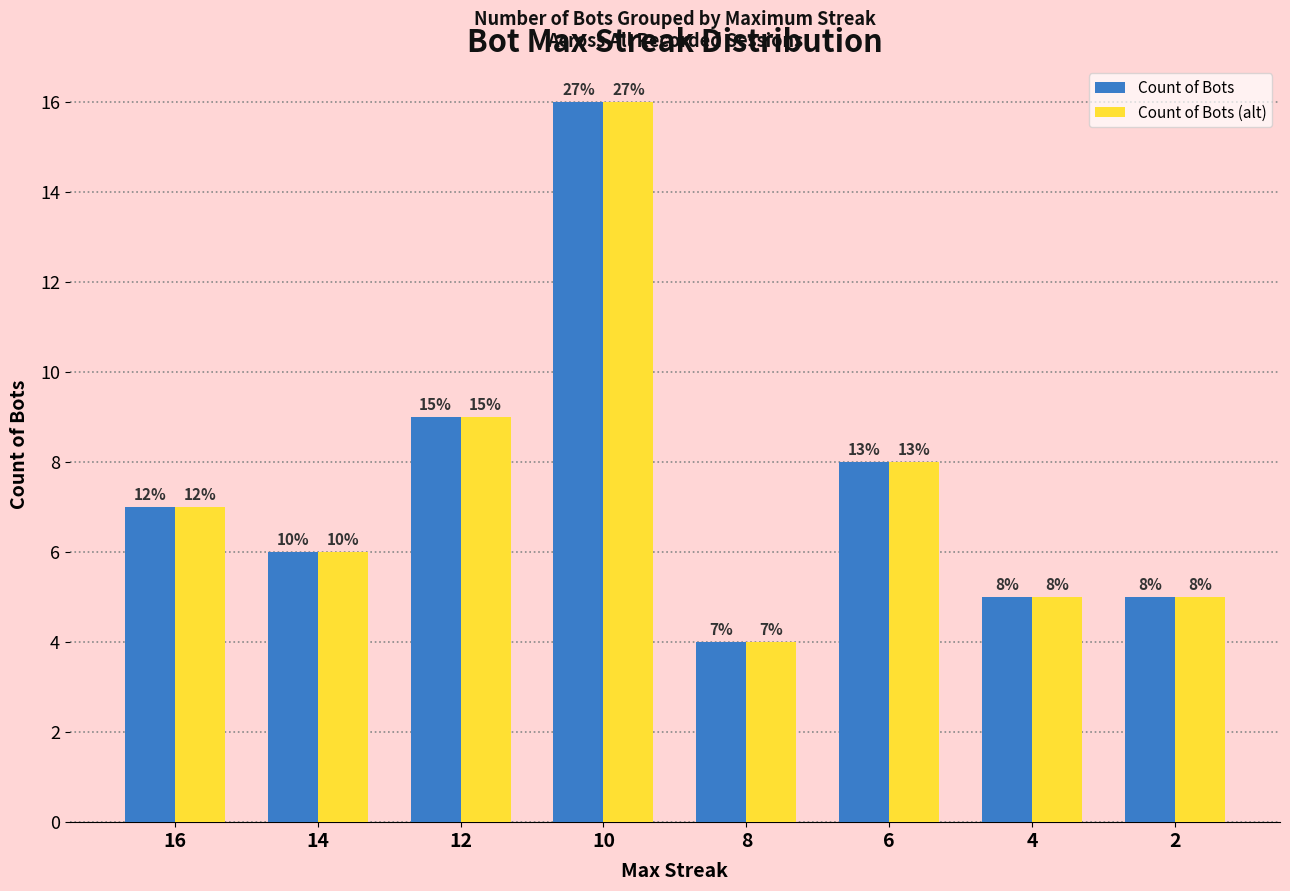

At which category is the sum across all series the highest?

10